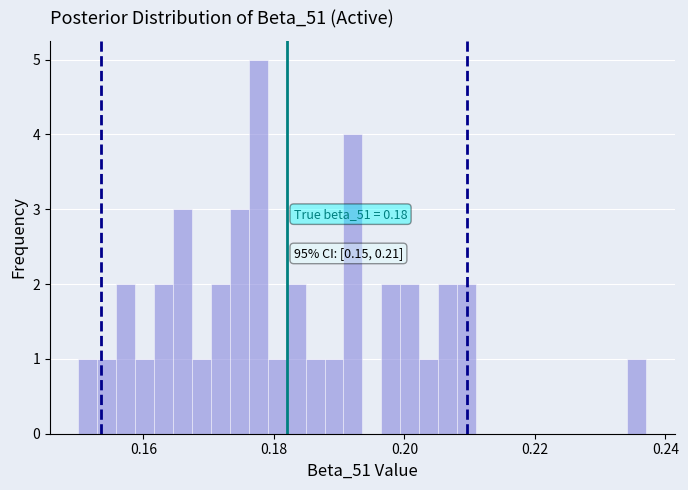

Read against the x-axis, roughly where is the centre of the tallest bar?

0.178